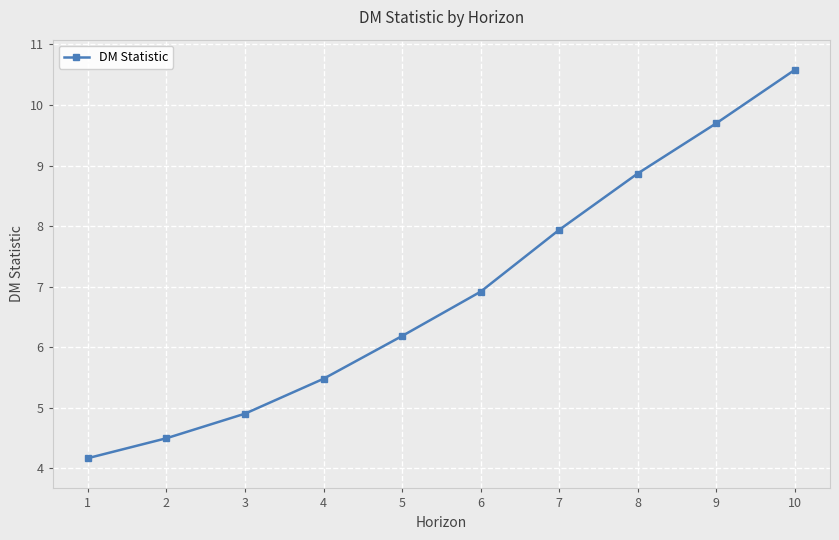

Is it true that the value at 8 is 3.0?

False